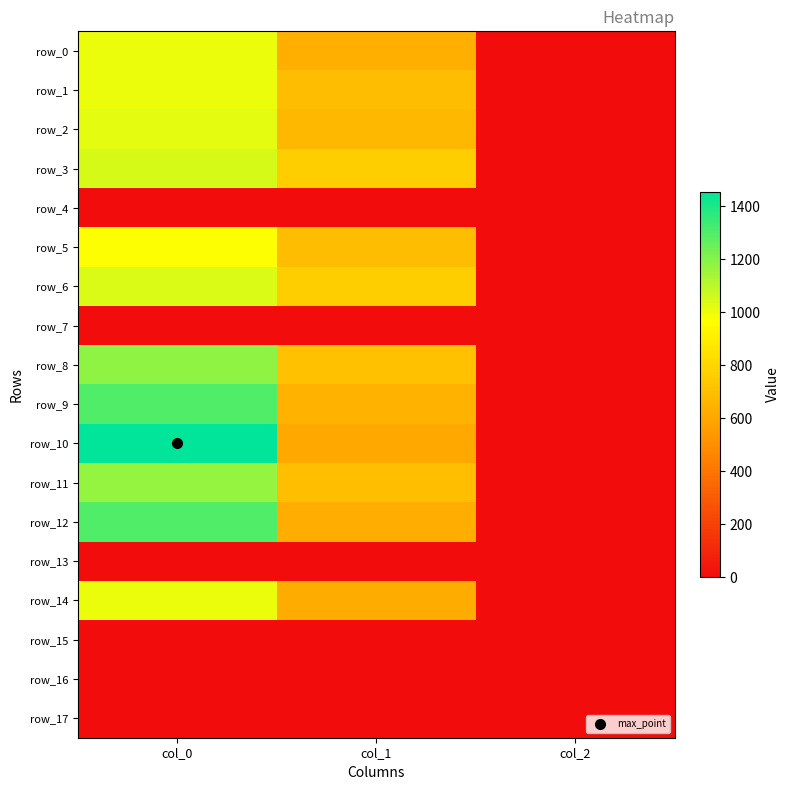

What is the maximum value shown in the chart?

1453.3